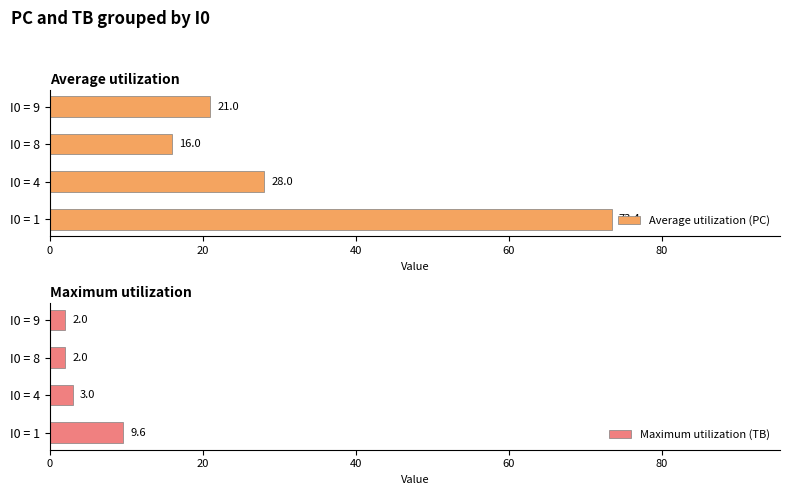

True or false: Average utilization (PC) has a value of 11.2 at I0 = 9.

False